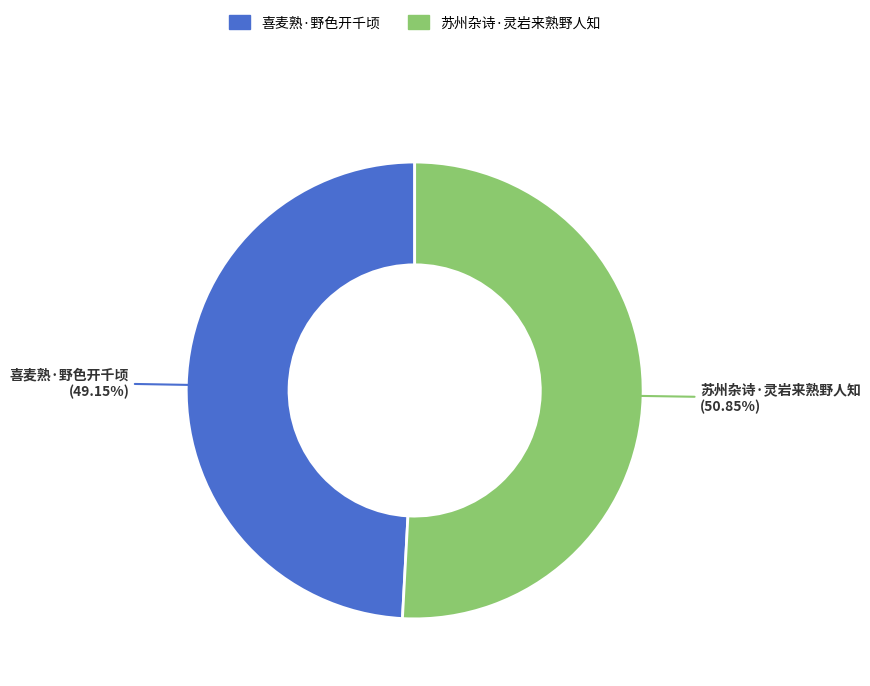

How many slices are in this pie chart?

2